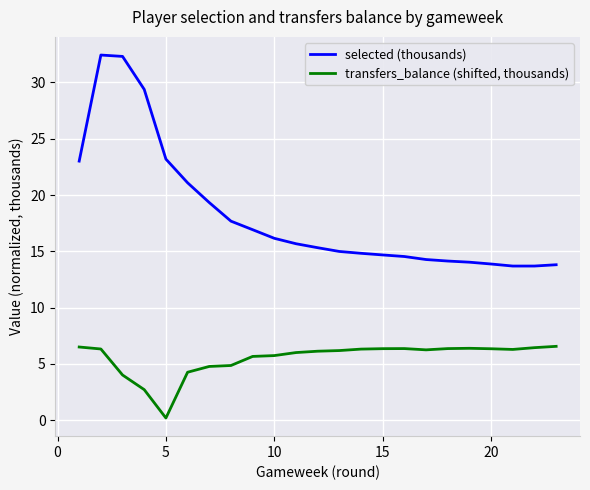

Does the chart have visible grid lines?

Yes